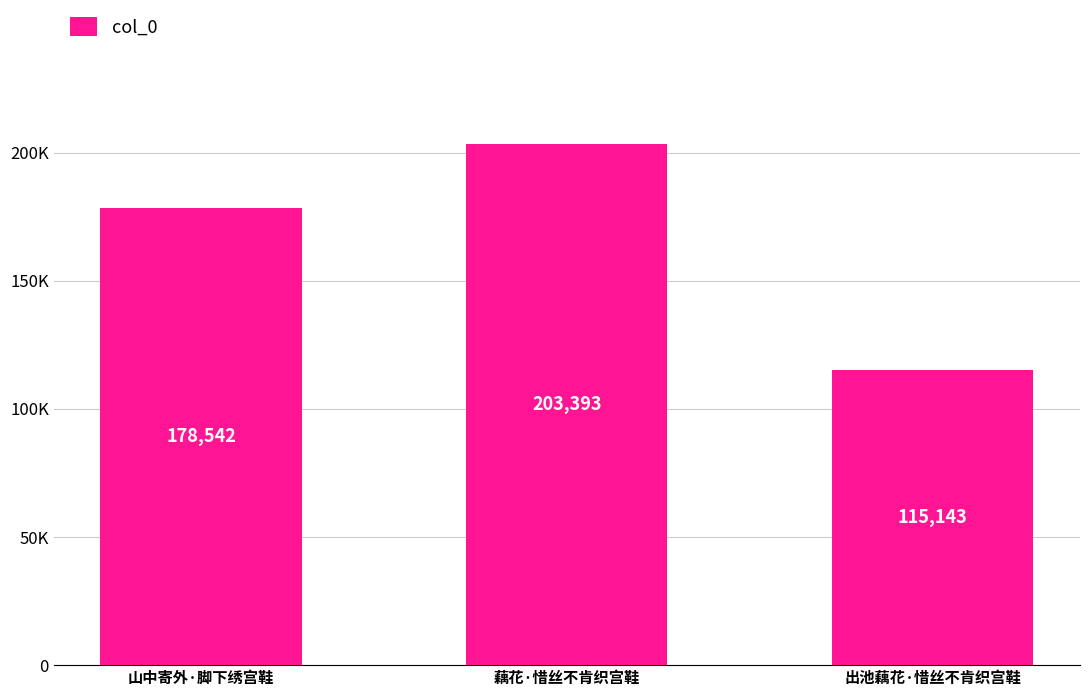

Where is the data nearest to the value 159268?

山中寄外·脚下绣宫鞋